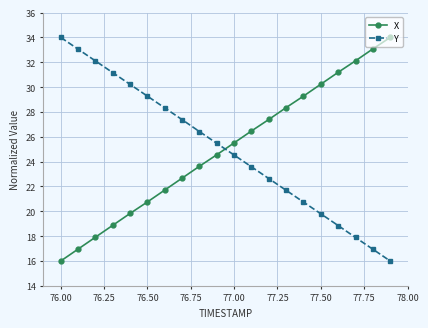

At how many categories does at least one series exceed 27?

16